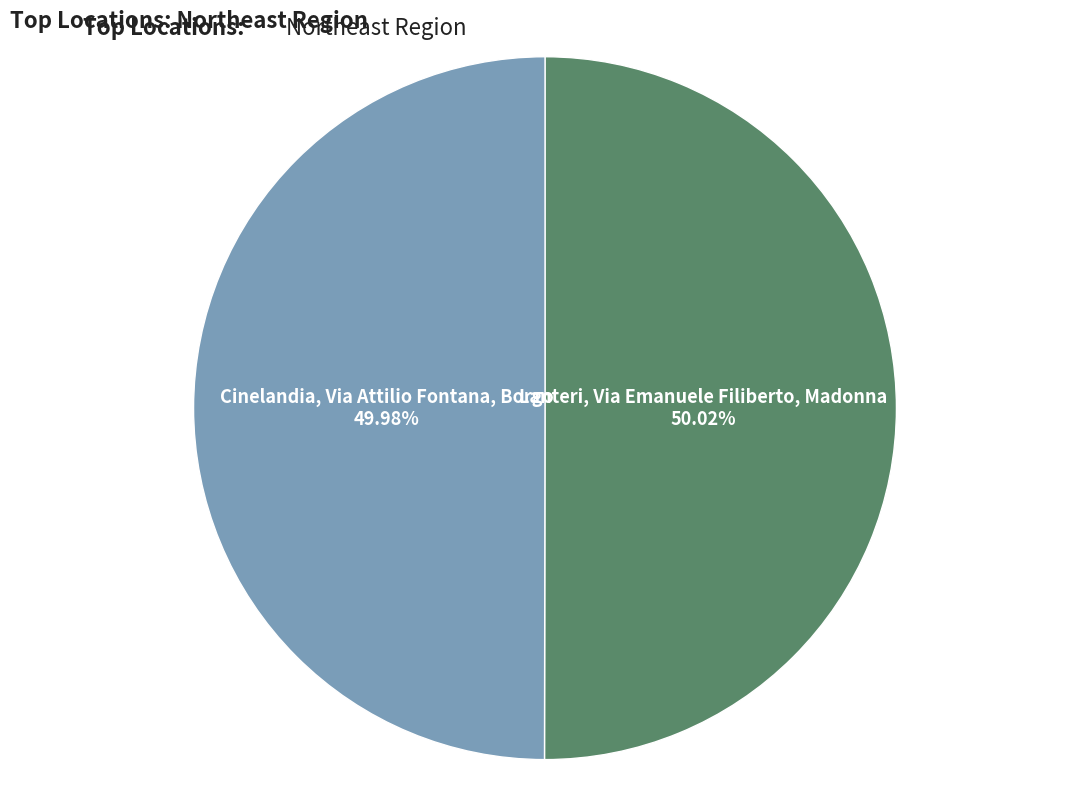

How many segments does this pie chart have?

2